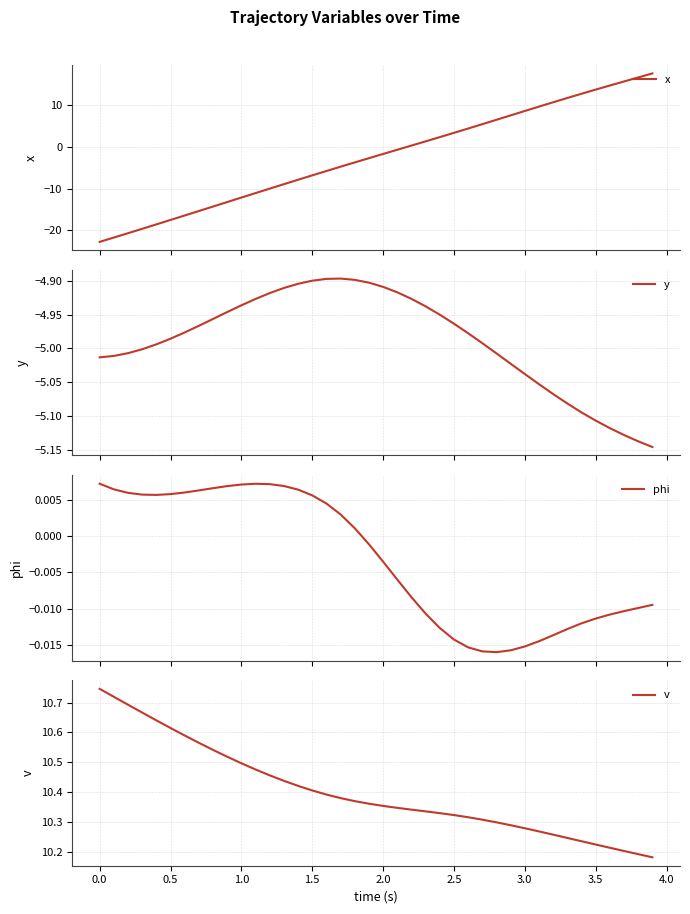

Reading left to right, extract all data points from this chart.

x: -22.8	-21.8	-20.7	-19.7	-18.6	-17.5	-16.5	-15.4	-14.3	-13.2	-12.2	-11.1	-10.0	-8.9	-7.9	-6.8	-5.8	-4.7	-3.7	-2.7	-1.7	-0.7	0.3	1.3	2.4	3.4	4.4	5.5	6.5	7.6	8.6	9.7	10.7	11.7	12.8	13.8	14.7	15.7	16.7	17.6
y: -5.0	-5.0	-5.0	-5.0	-5.0	-5.0	-5.0	-5.0	-5.0	-4.9	-4.9	-4.9	-4.9	-4.9	-4.9	-4.9	-4.9	-4.9	-4.9	-4.9	-4.9	-4.9	-4.9	-4.9	-5.0	-5.0	-5.0	-5.0	-5.0	-5.0	-5.0	-5.1	-5.1	-5.1	-5.1	-5.1	-5.1	-5.1	-5.1	-5.1
phi: 0.0	0.0	0.0	0.0	0.0	0.0	0.0	0.0	0.0	0.0	0.0	0.0	0.0	0.0	0.0	0.0	0.0	0.0	0.0	-0.0	-0.0	-0.0	-0.0	-0.0	-0.0	-0.0	-0.0	-0.0	-0.0	-0.0	-0.0	-0.0	-0.0	-0.0	-0.0	-0.0	-0.0	-0.0	-0.0	-0.0
v: 10.7	10.7	10.7	10.7	10.6	10.6	10.6	10.6	10.5	10.5	10.5	10.5	10.5	10.4	10.4	10.4	10.4	10.4	10.4	10.4	10.4	10.3	10.3	10.3	10.3	10.3	10.3	10.3	10.3	10.3	10.3	10.3	10.3	10.2	10.2	10.2	10.2	10.2	10.2	10.2